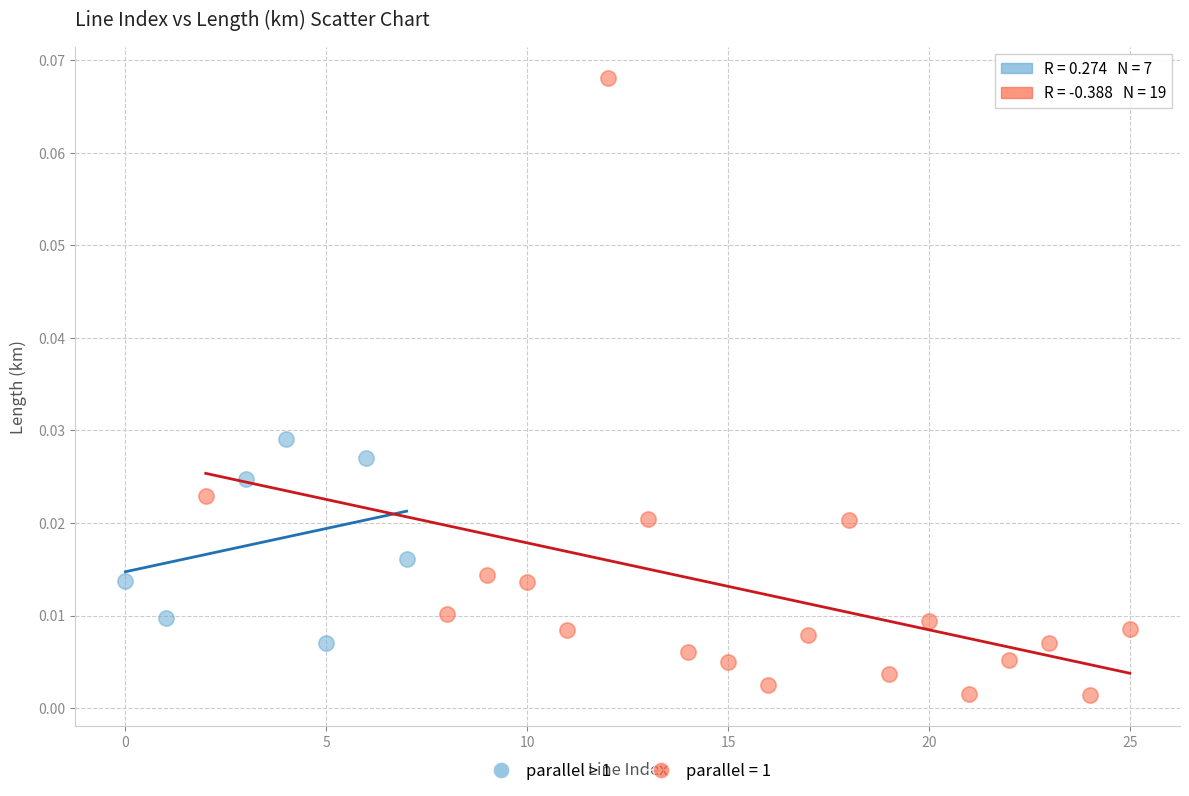

Which series reaches the maximum Y coordinate?

parallel = 1